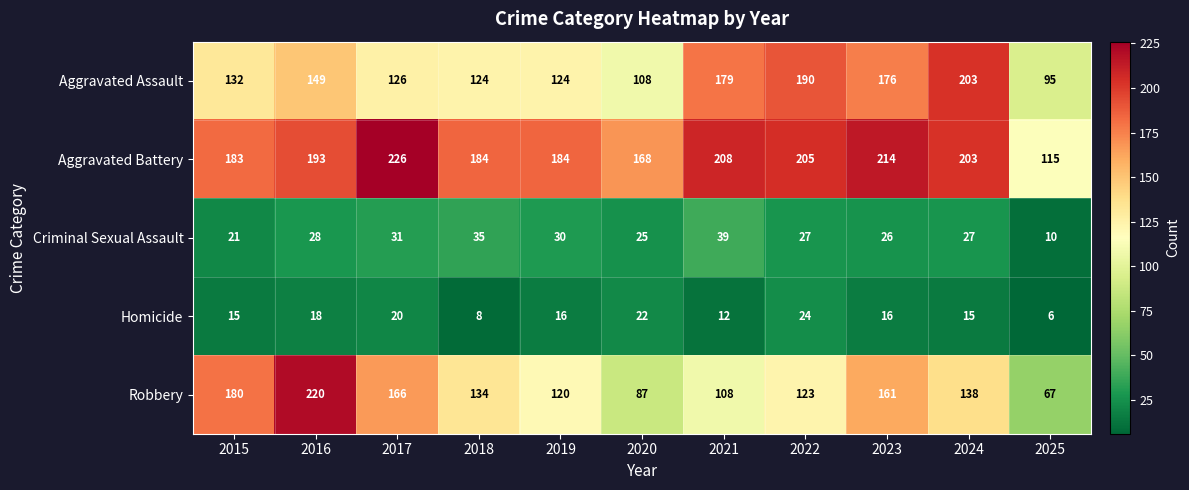

At 2023, list the series in order from smallest to largest.

Homicide, Criminal Sexual Assault, Robbery, Aggravated Assault, Aggravated Battery